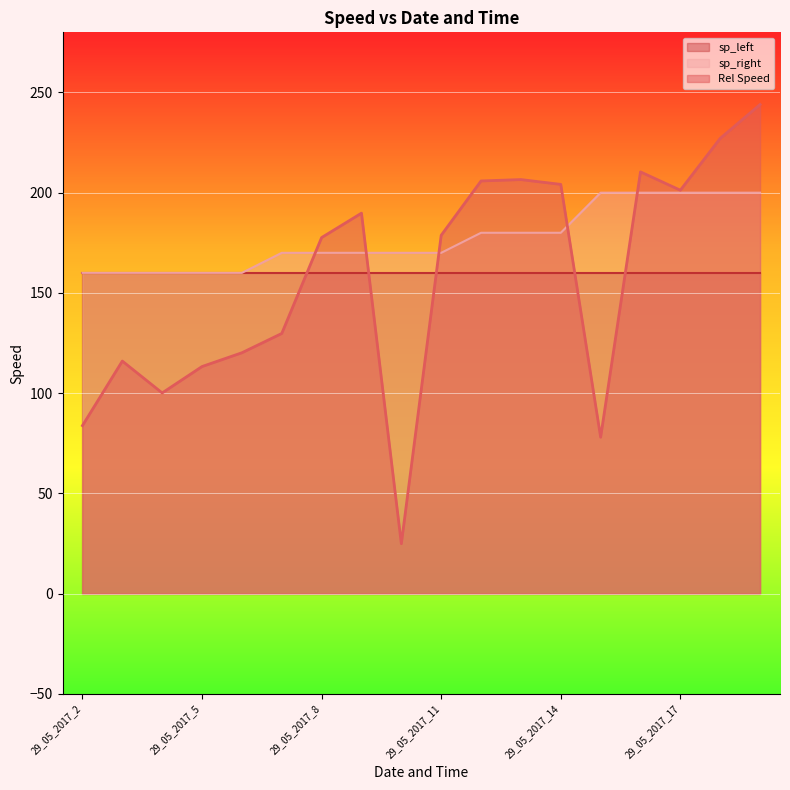

What is the maximum value shown in the chart?

244.0